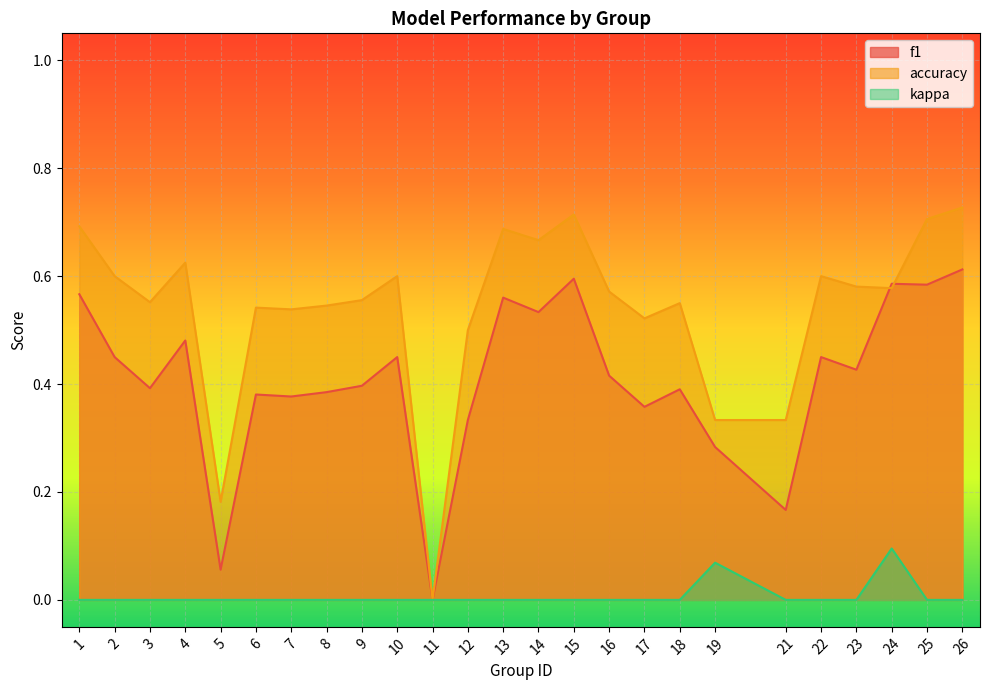

List the series in order of their overall mean, highest first.

accuracy, f1, kappa